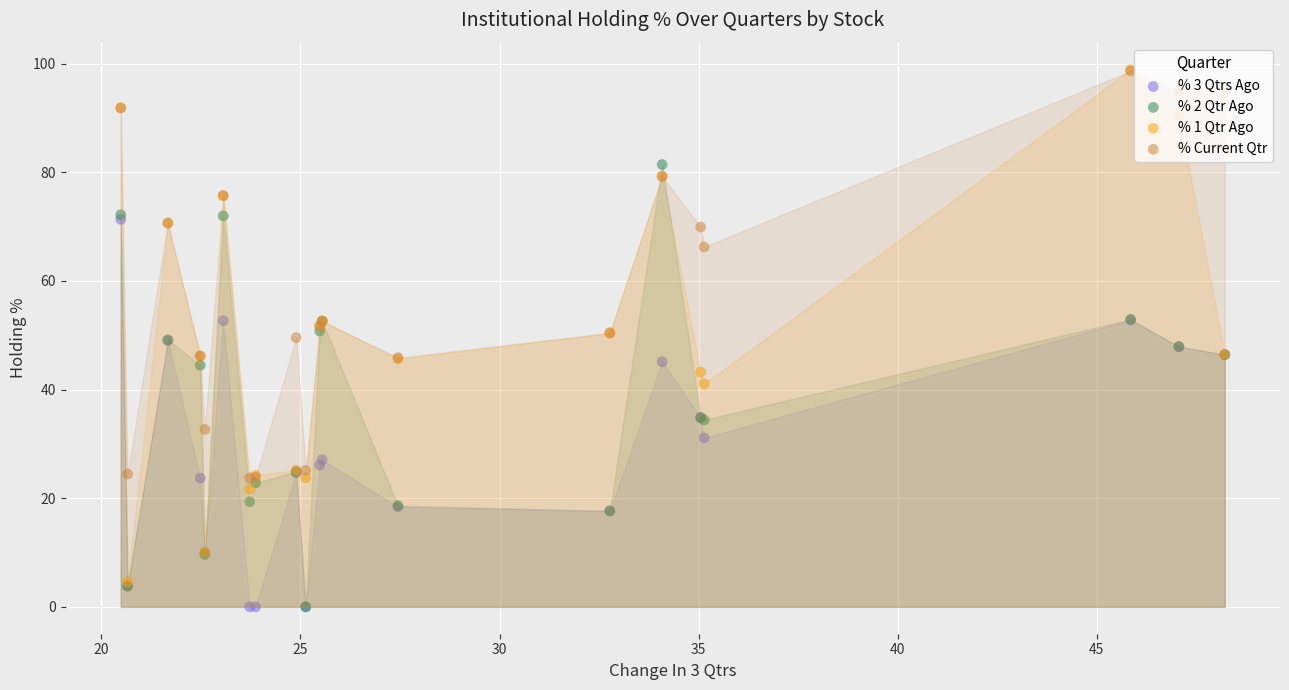

Is the value of % Current Qtr at 40 greater than the value of % 1 Qtr Ago at 40?

No